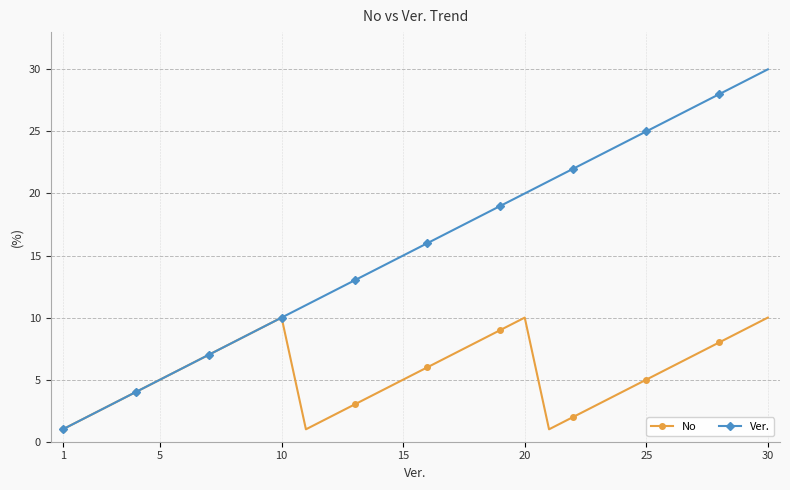

In No, how many points are lower than both neighbors (excluding endpoints)?

2